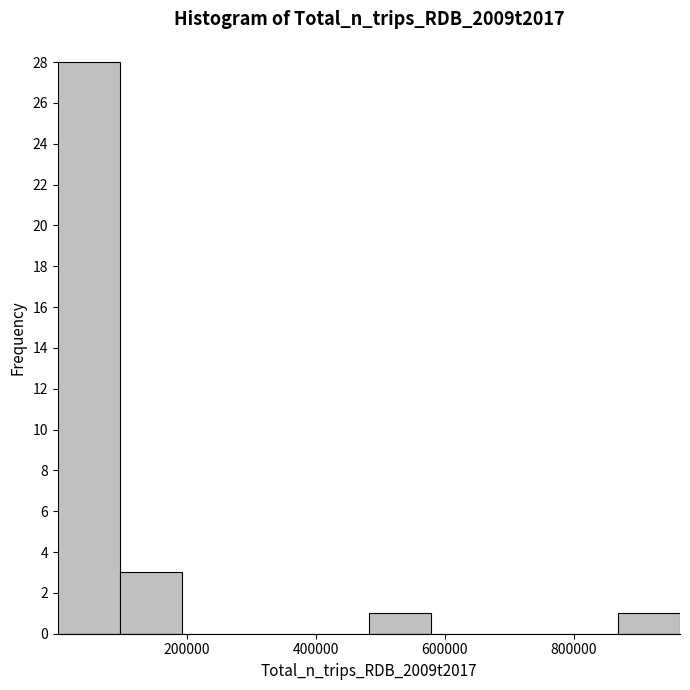

Which range on the x-axis has the tallest bar?

0 to 100000